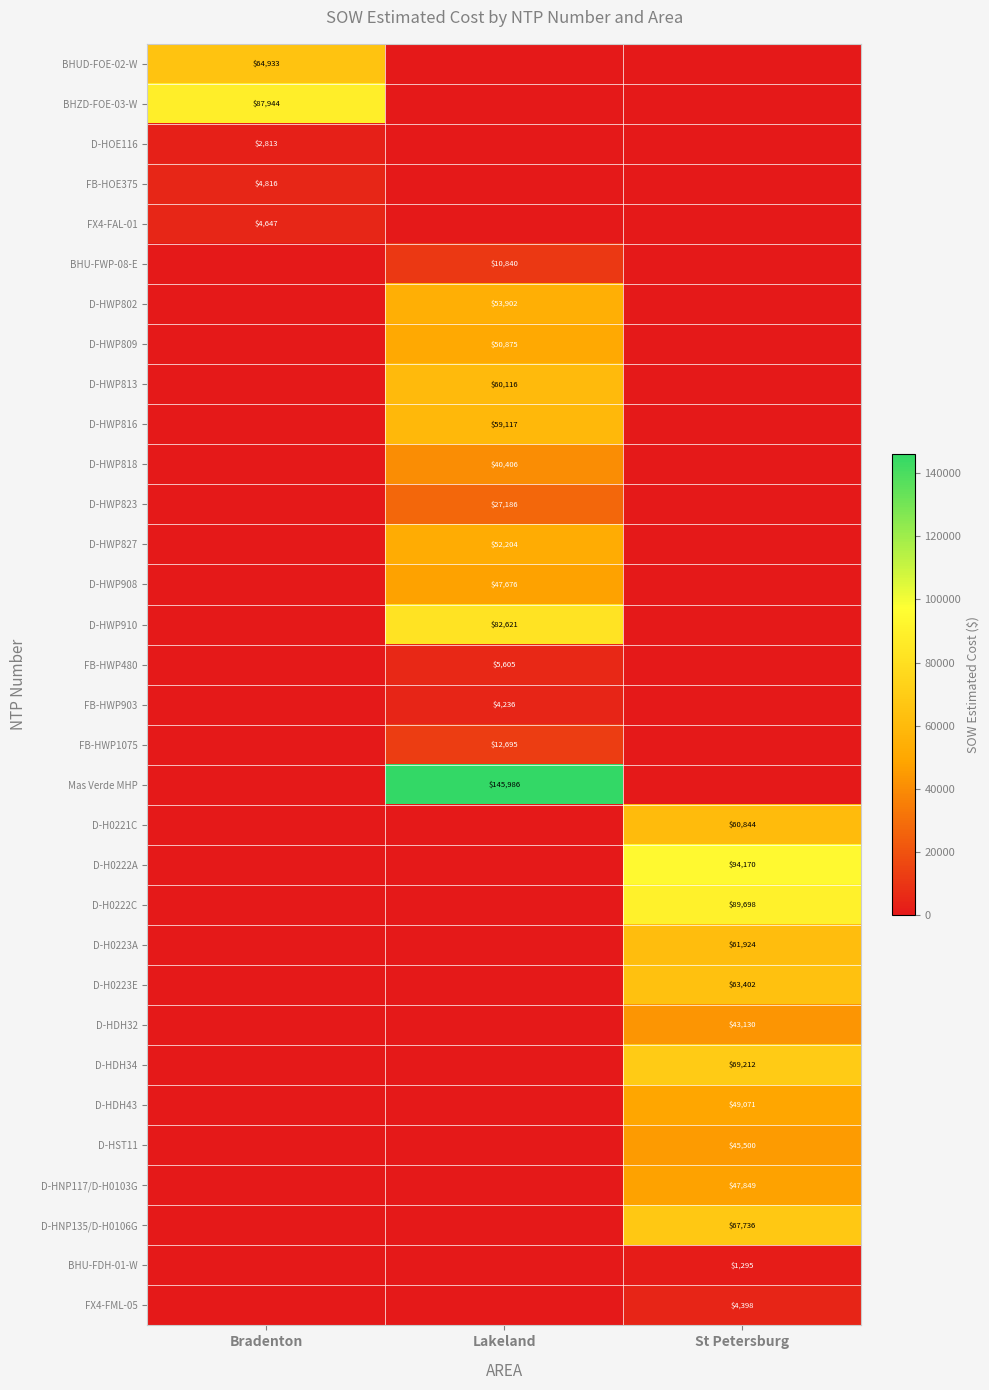

The D-HNP117/D-H0103G series shows 19275 at St Petersburg. True or false?

False